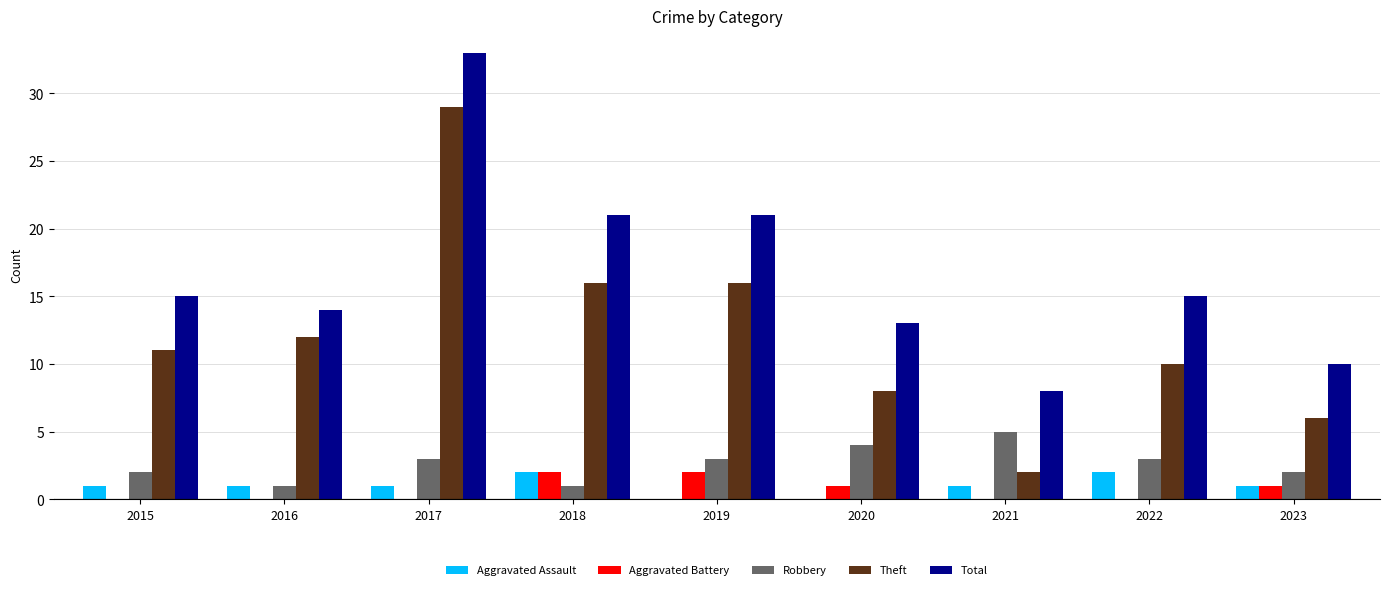

What is the sum of all Aggravated Assault values?

9